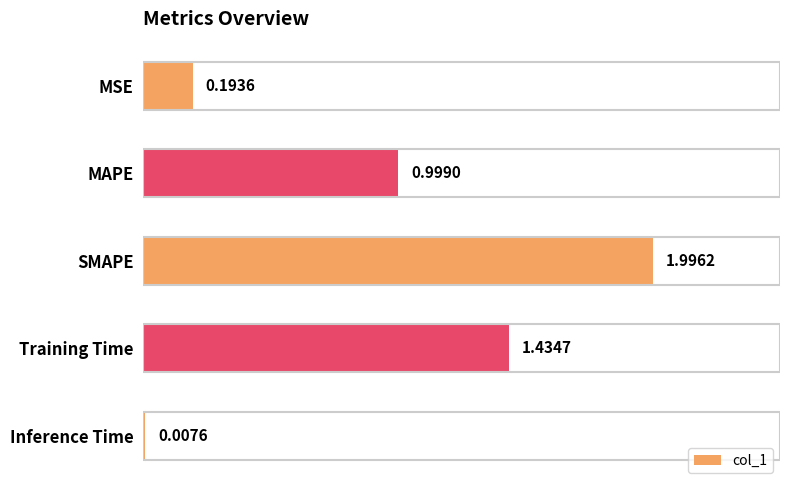

At which label is the value closest to 1?

MAPE